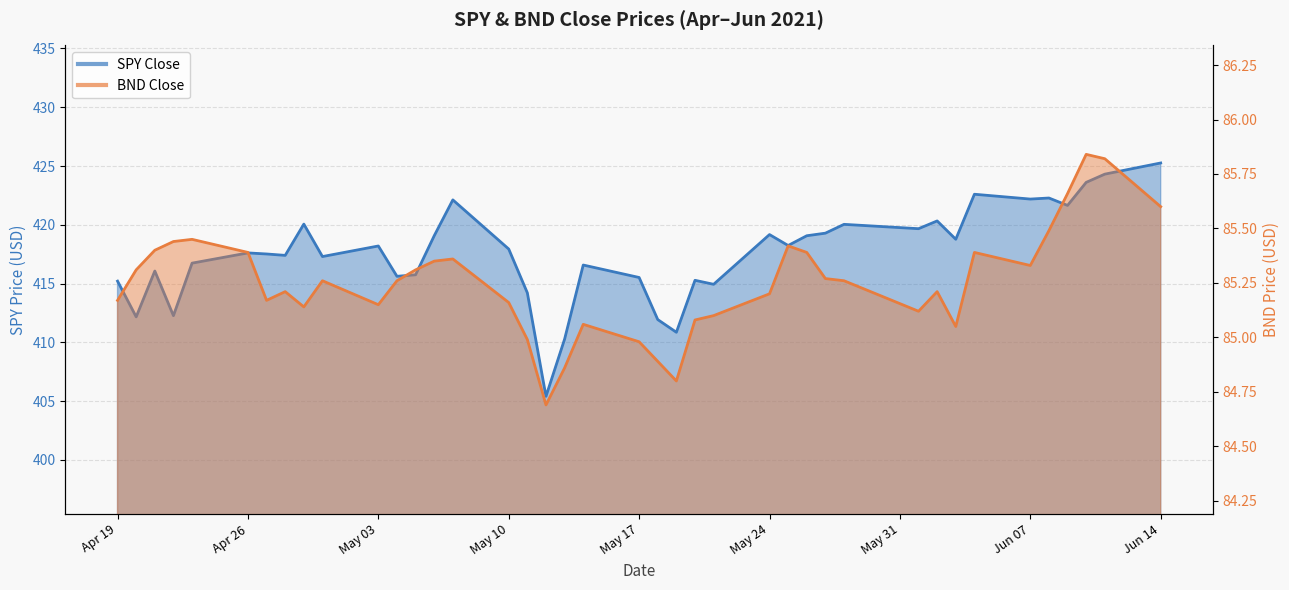

True or false: SPY Close has a value of 417.4 at 2021-04-28.

True